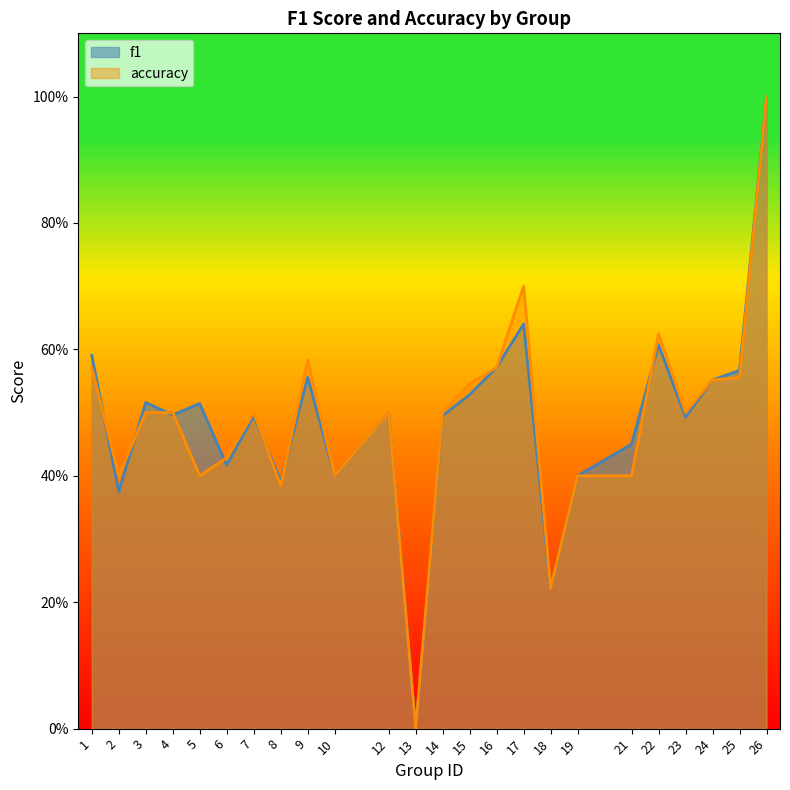

What is the value of the f1 point at the 13th from the left?

0.5